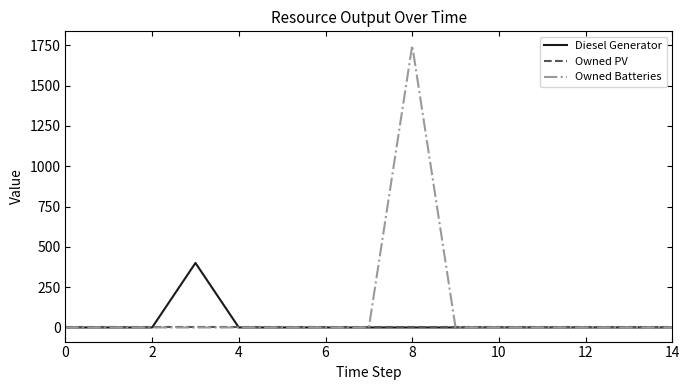

Rank the series by their maximum value, from highest to lowest.

Owned Batteries, Diesel Generator, Owned PV